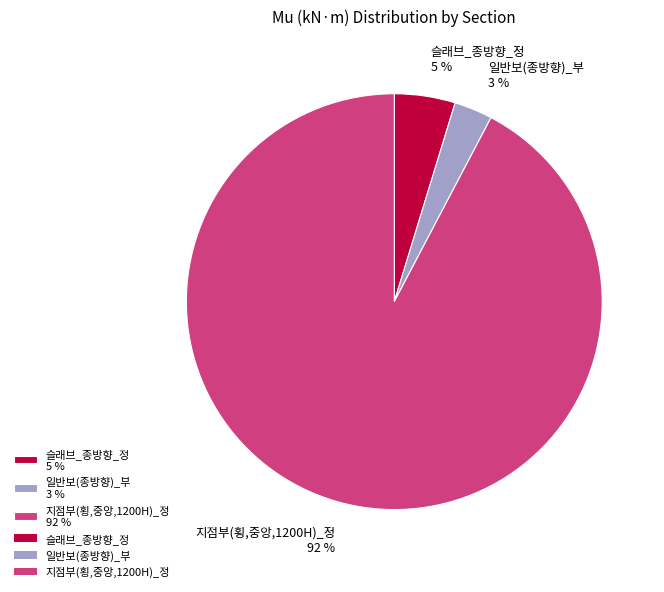

Does 지점부(횡,중앙,1200H)_정 represent more than half of the total?

Yes